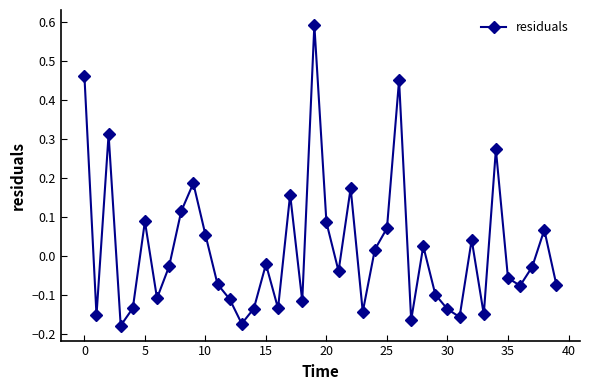

How many interior local valleys (lower than both neighbors) does the data have?

12